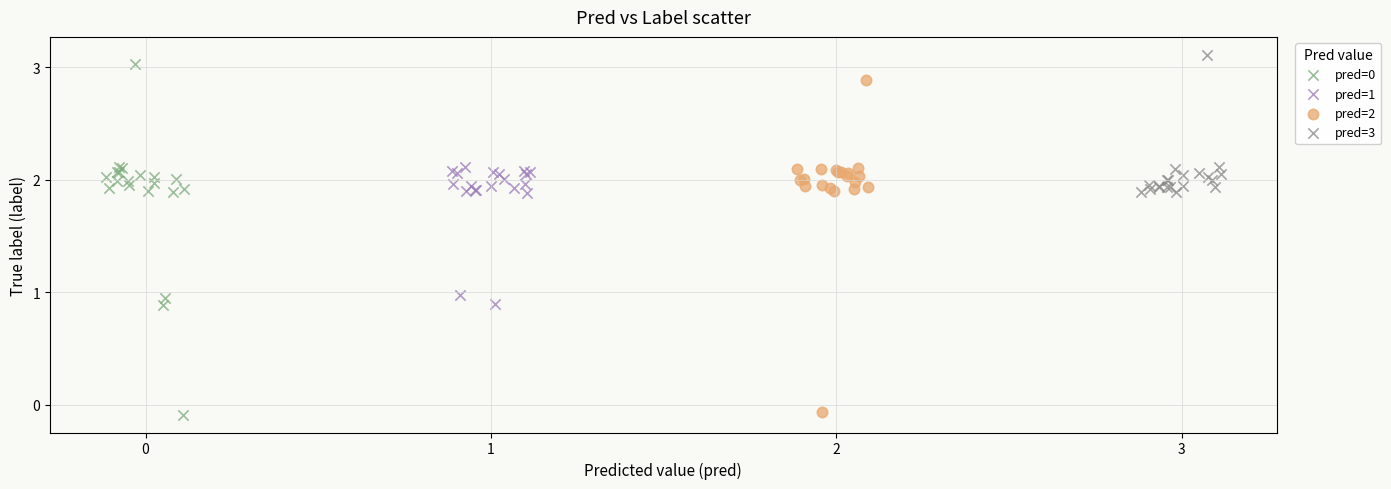

Which series has the largest Y range (max minus min)?

pred=0